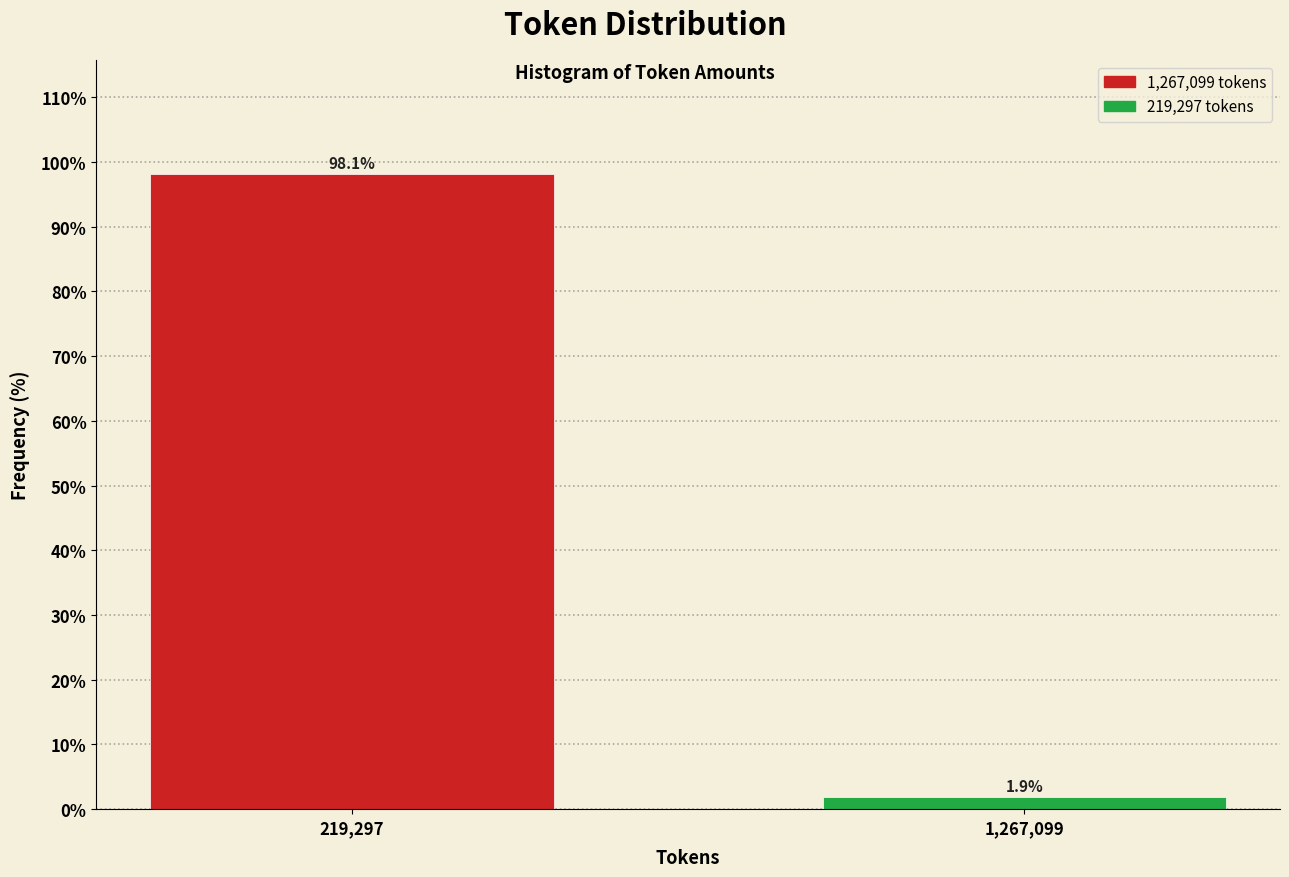

Reading right to left, extract all data points from this chart.

1,267,099=1.9	219,297=98.1